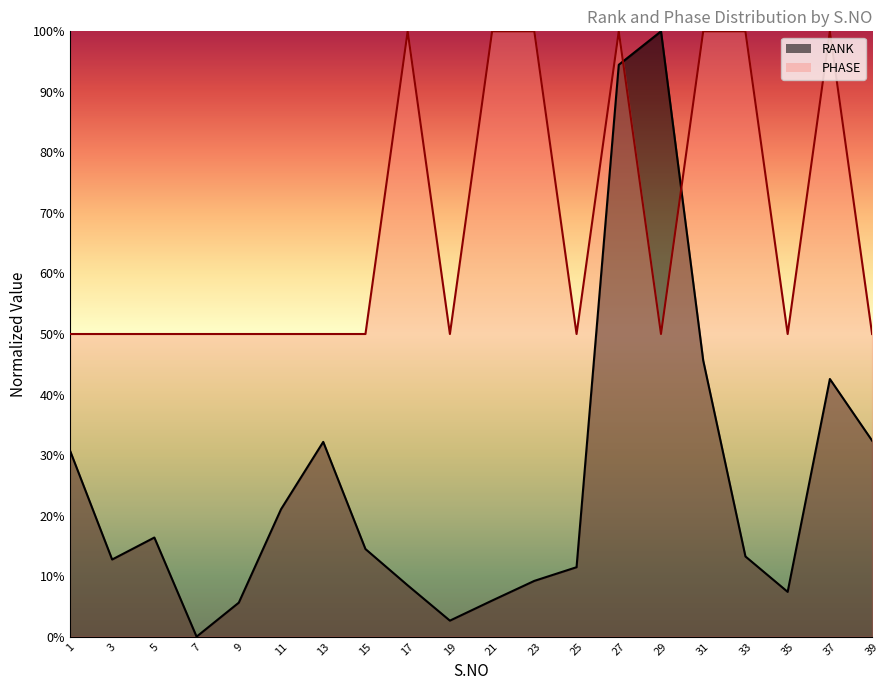

Which category has the highest value in the PHASE series?

17